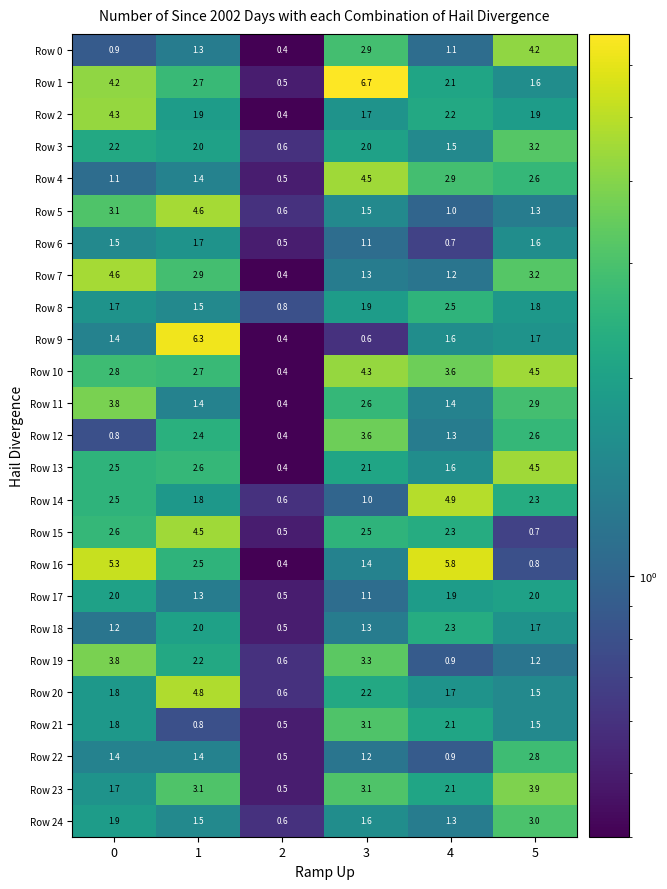

What is the spread (max minus min) of values at 1?

5.5